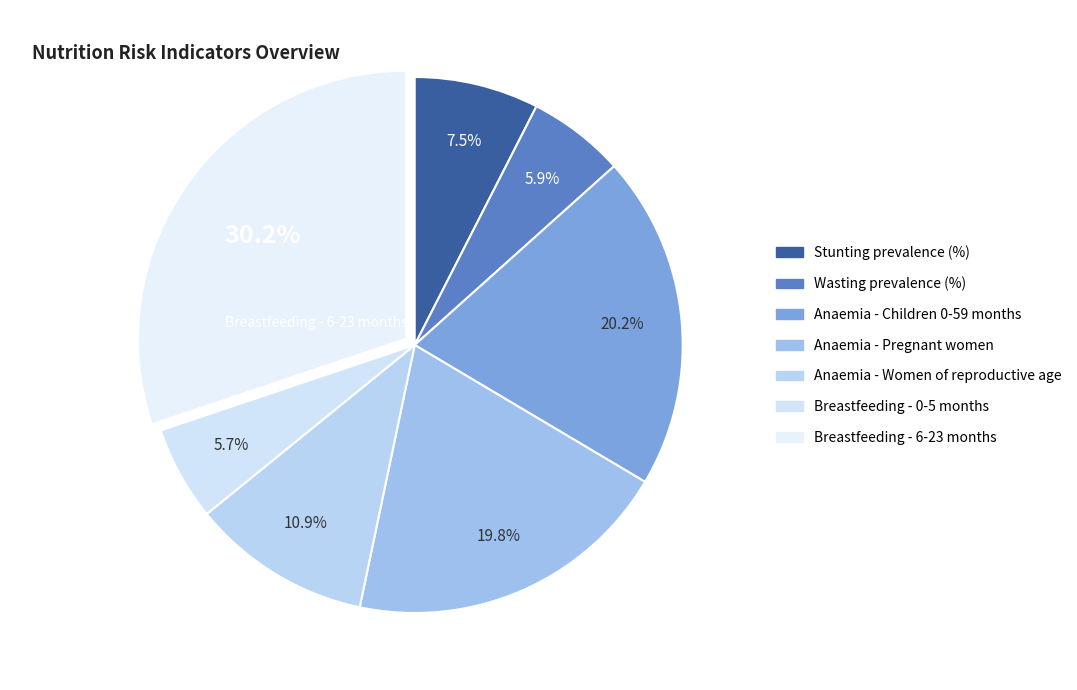

Is there any slice that represents more than half of the pie?

No